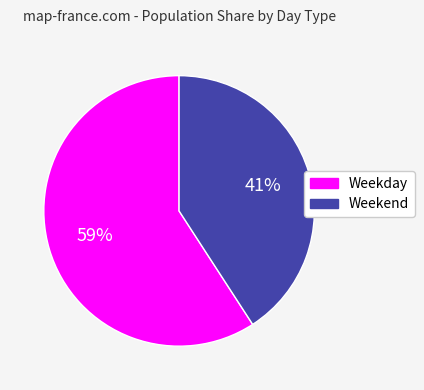

The Weekend slice represents 41% of the pie. True or false?

True